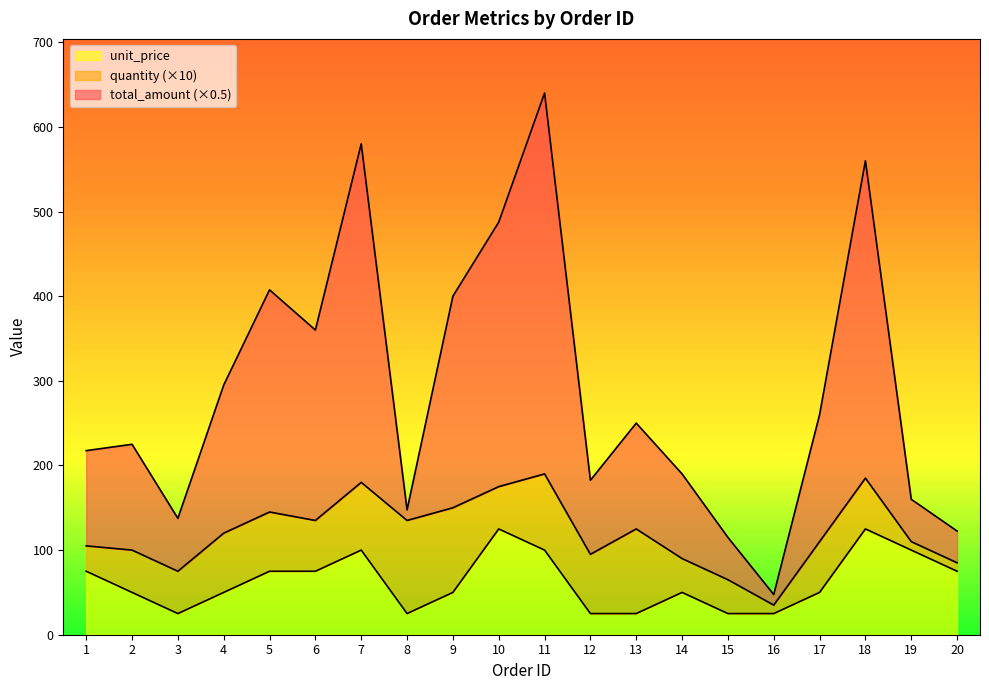

Which series has the largest total across all categories?

total_amount